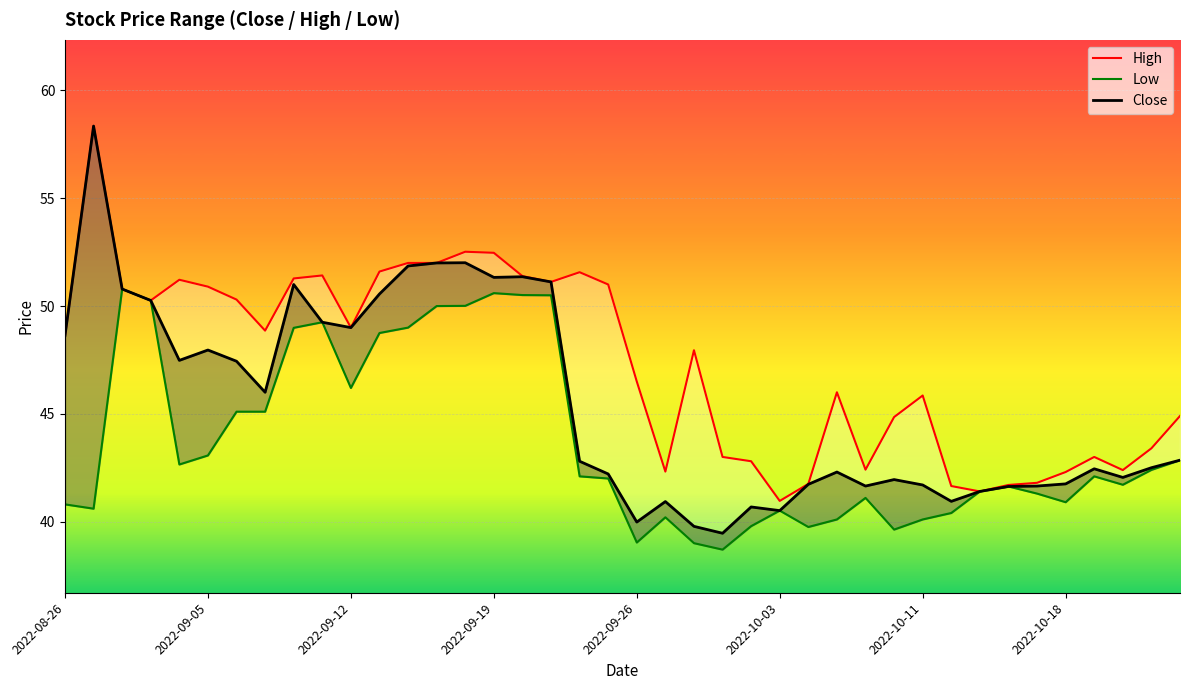

What is the sum of the Close values at 16 and 17?

102.5